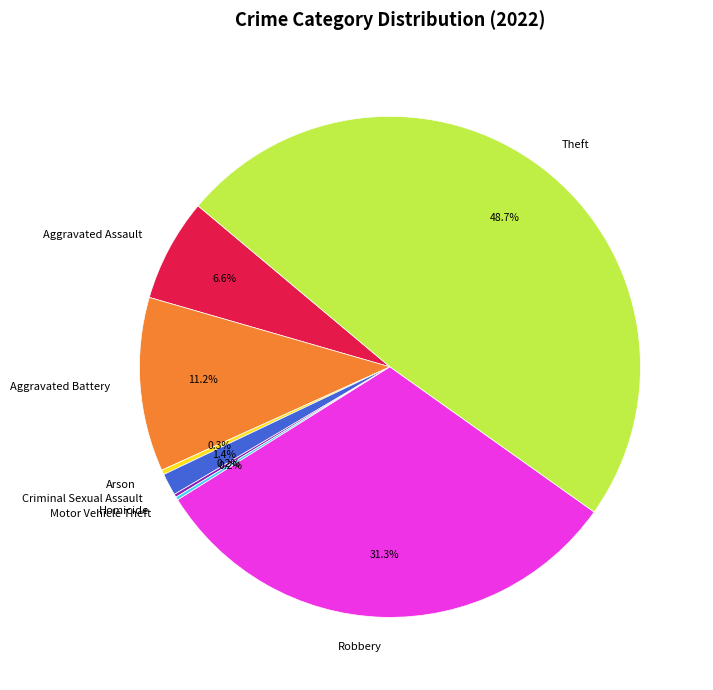

Which category has the biggest portion of the pie?

Theft